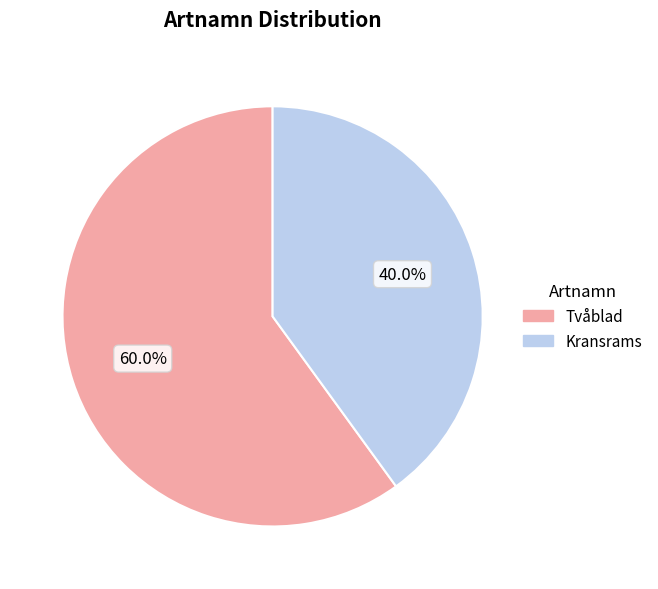

Is there any slice that represents more than half of the pie?

Yes